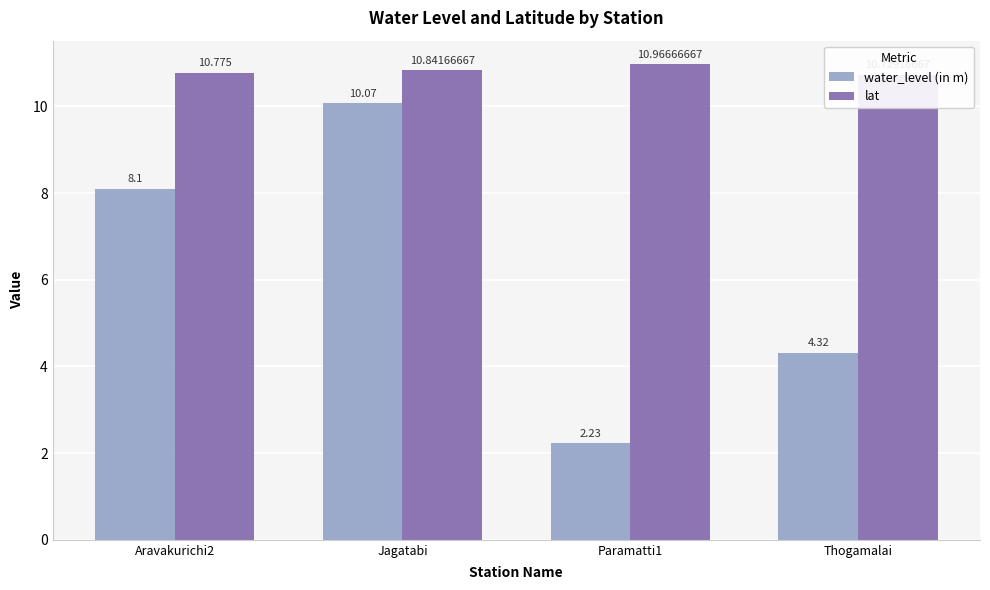

True or false: water_level (in m) has a value of 4.2 at Aravakurichi2.

False